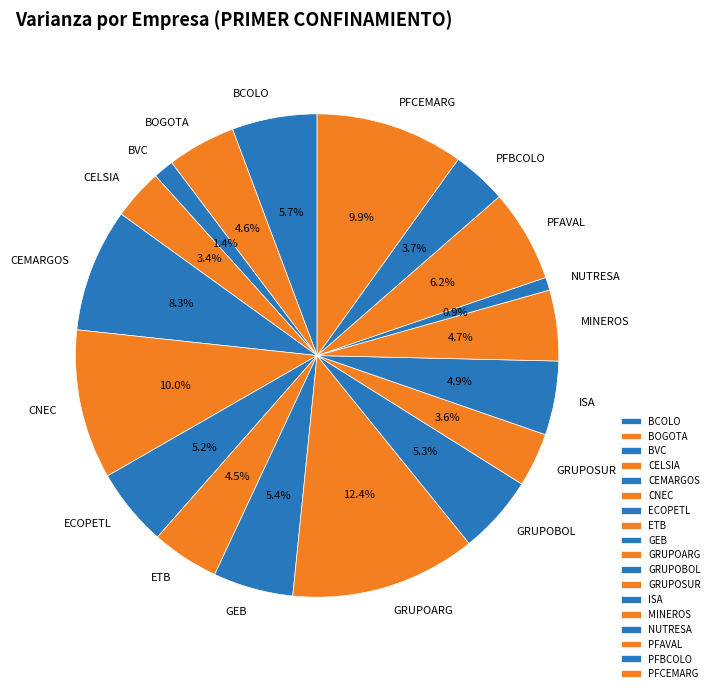

Which slice is the smallest?

NUTRESA